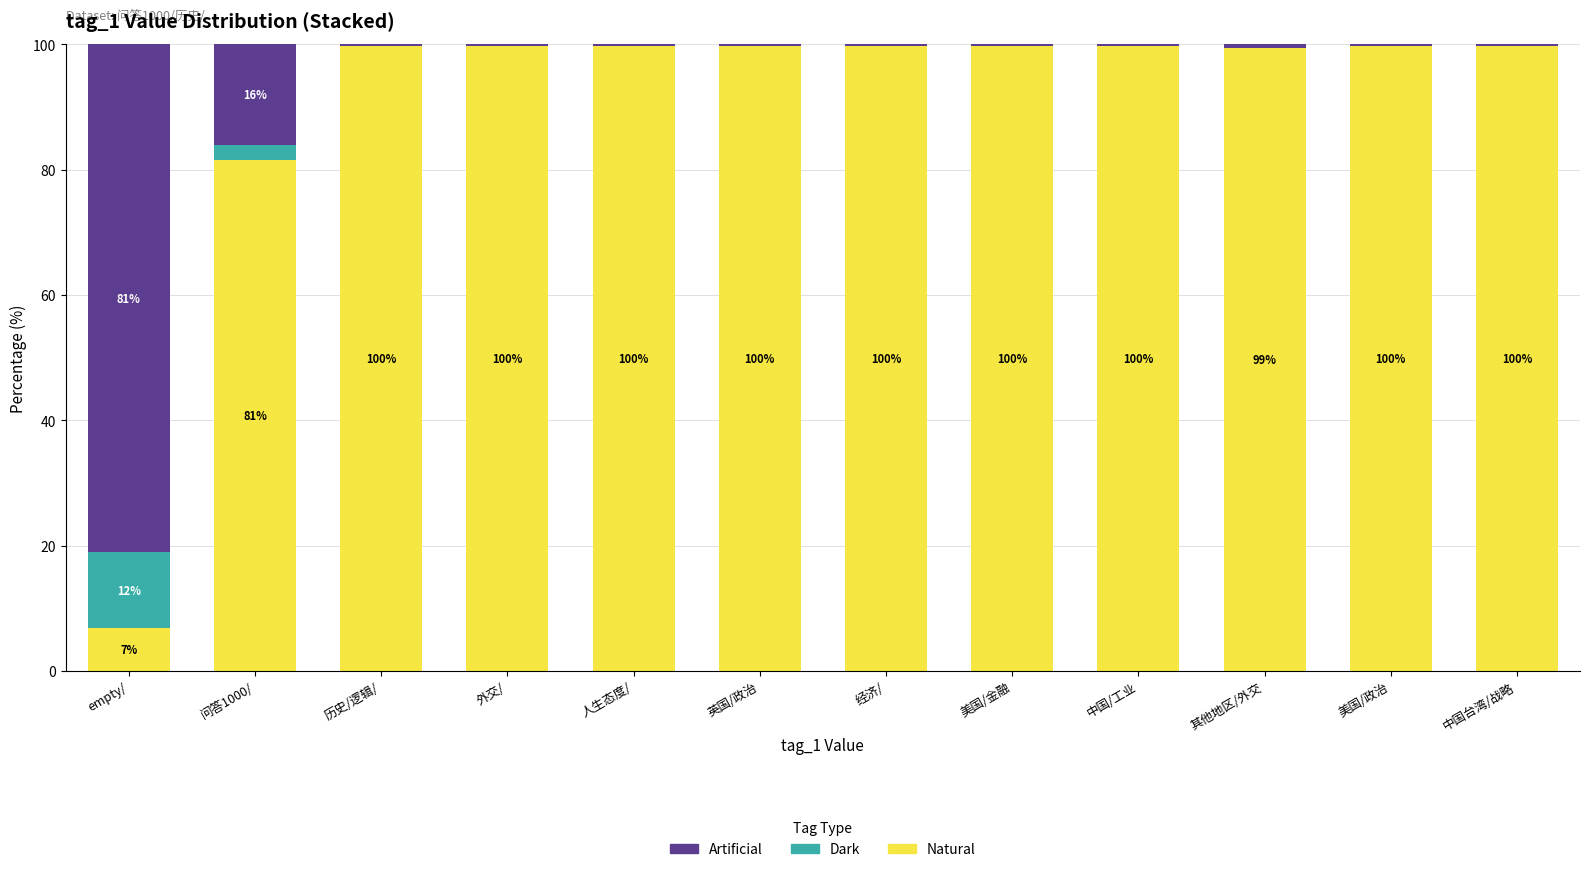

At which label is Natural closest to 53?

问答1000/